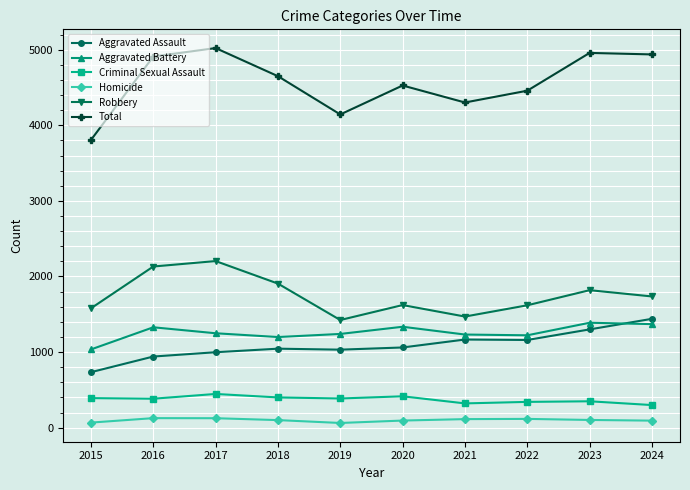

What is the value of the Aggravated Battery point at the 2nd from the left?

1328